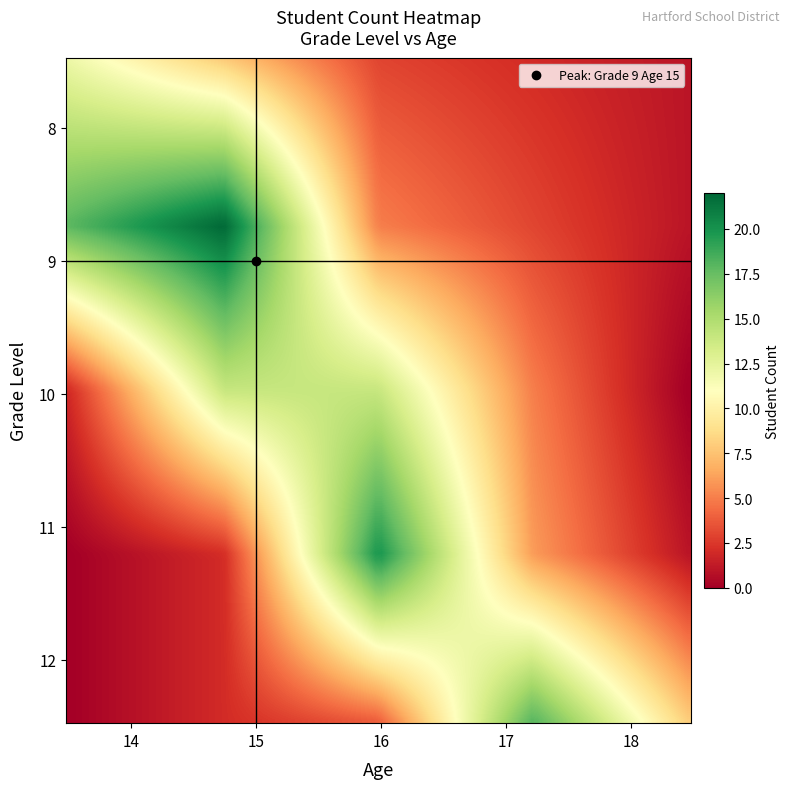

What is the greatest value displayed?

22